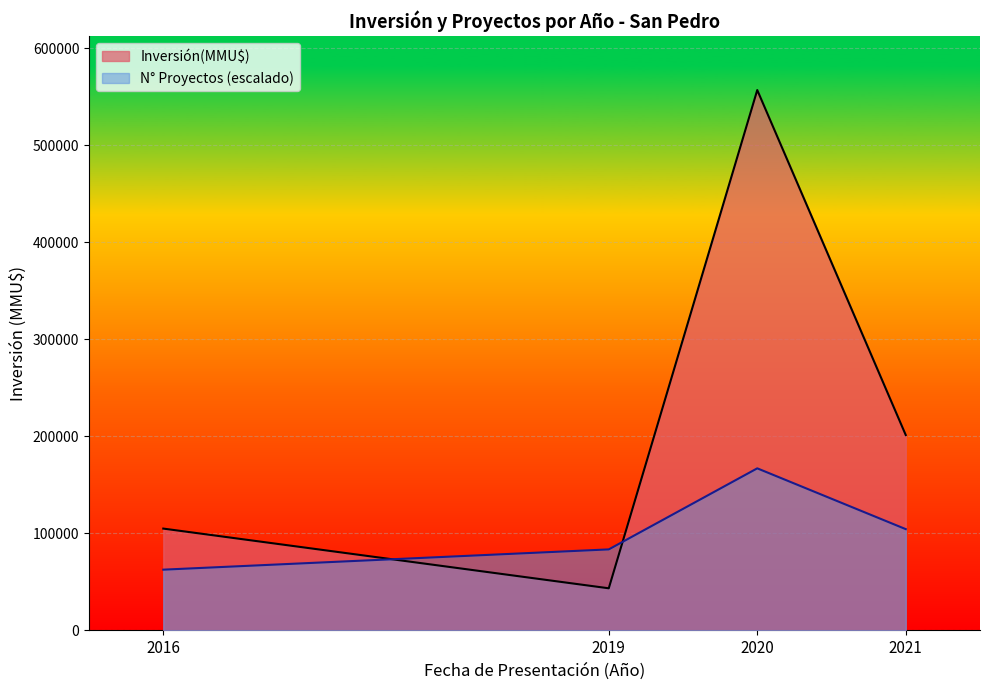

Which series changed the most between 2019 and 2020?

Inversión(MMU$)